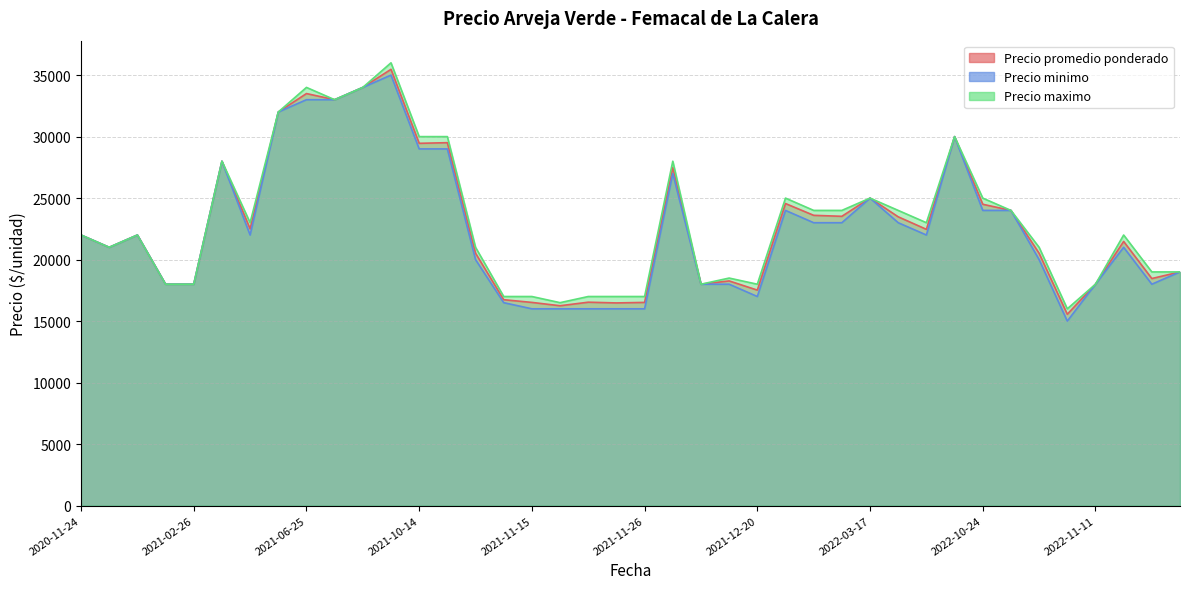

Reading left to right, extract all data points from this chart.

Precio promedio ponderado: 2022-03-17=25000	2022-02-09=23600	2022-10-14=30000	2021-11-25=16479	2021-10-14=29455	2021-11-24=16538	2021-02-23=18000	2021-12-13=18000	2021-07-22=33000	2022-04-26=22462	2022-10-25=24000	2021-10-04=35471	2021-11-15=16521	2021-02-26=18000	2021-06-25=33500	2022-12-05=21479	2021-11-23=16250	2022-12-15=19000	2022-03-08=23521	2021-12-07=27487	2022-11-09=20513	2022-10-24=24500	2020-11-30=22000	2021-06-18=22500	2021-11-10=16740	2021-12-20=17521	2022-11-11=18000	2021-08-03=34000	2022-12-06=18462	2020-11-24=22000	2021-12-16=18267	2020-11-25=21000	2021-10-15=29507	2021-11-26=16521	2021-06-23=32000	2022-01-06=24559	2021-05-27=28000	2022-04-25=23479	2021-10-18=20521	2022-11-10=15559
Precio minimo: 2022-03-17=25000	2022-02-09=23000	2022-10-14=30000	2021-11-25=16000	2021-10-14=29000	2021-11-24=16000	2021-02-23=18000	2021-12-13=18000	2021-07-22=33000	2022-04-26=22000	2022-10-25=24000	2021-10-04=35000	2021-11-15=16000	2021-02-26=18000	2021-06-25=33000	2022-12-05=21000	2021-11-23=16000	2022-12-15=19000	2022-03-08=23000	2021-12-07=27000	2022-11-09=20000	2022-10-24=24000	2020-11-30=22000	2021-06-18=22000	2021-11-10=16500	2021-12-20=17000	2022-11-11=18000	2021-08-03=34000	2022-12-06=18000	2020-11-24=22000	2021-12-16=18000	2020-11-25=21000	2021-10-15=29000	2021-11-26=16000	2021-06-23=32000	2022-01-06=24000	2021-05-27=28000	2022-04-25=23000	2021-10-18=20000	2022-11-10=15000
Precio maximo: 2022-03-17=25000	2022-02-09=24000	2022-10-14=30000	2021-11-25=17000	2021-10-14=30000	2021-11-24=17000	2021-02-23=18000	2021-12-13=18000	2021-07-22=33000	2022-04-26=23000	2022-10-25=24000	2021-10-04=36000	2021-11-15=17000	2021-02-26=18000	2021-06-25=34000	2022-12-05=22000	2021-11-23=16500	2022-12-15=19000	2022-03-08=24000	2021-12-07=28000	2022-11-09=21000	2022-10-24=25000	2020-11-30=22000	2021-06-18=23000	2021-11-10=17000	2021-12-20=18000	2022-11-11=18000	2021-08-03=34000	2022-12-06=19000	2020-11-24=22000	2021-12-16=18500	2020-11-25=21000	2021-10-15=30000	2021-11-26=17000	2021-06-23=32000	2022-01-06=25000	2021-05-27=28000	2022-04-25=24000	2021-10-18=21000	2022-11-10=16000